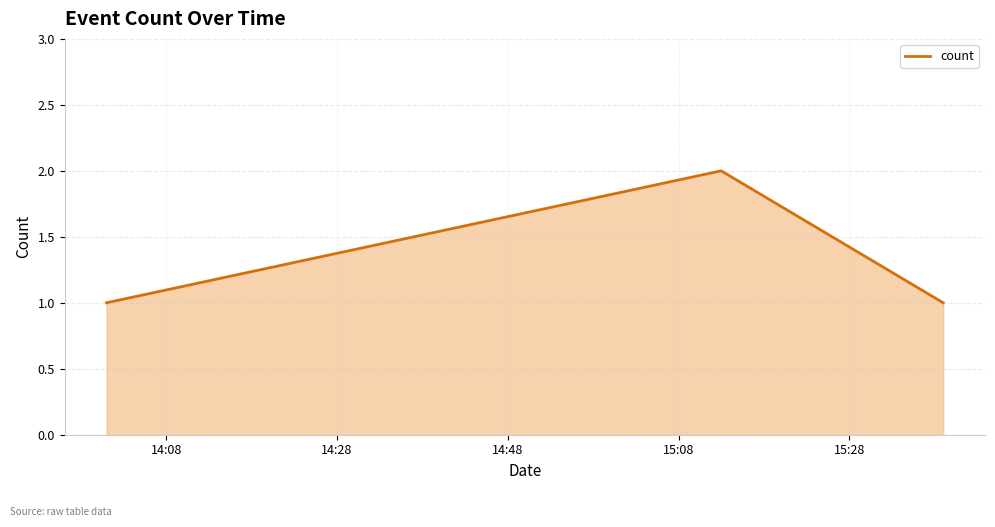

How many distinct data groups are displayed?

1